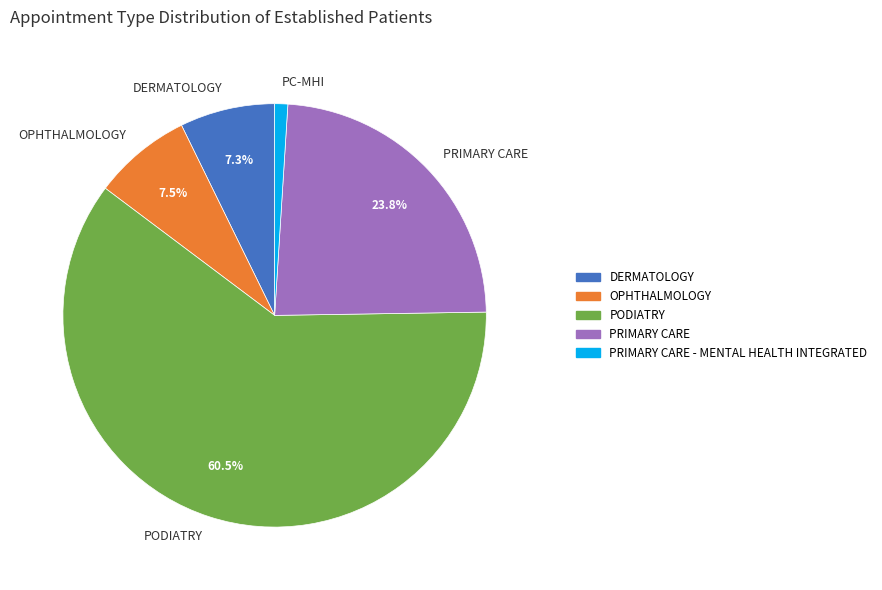

Combined, do DERMATOLOGY and PRIMARY CARE account for over 50%?

No